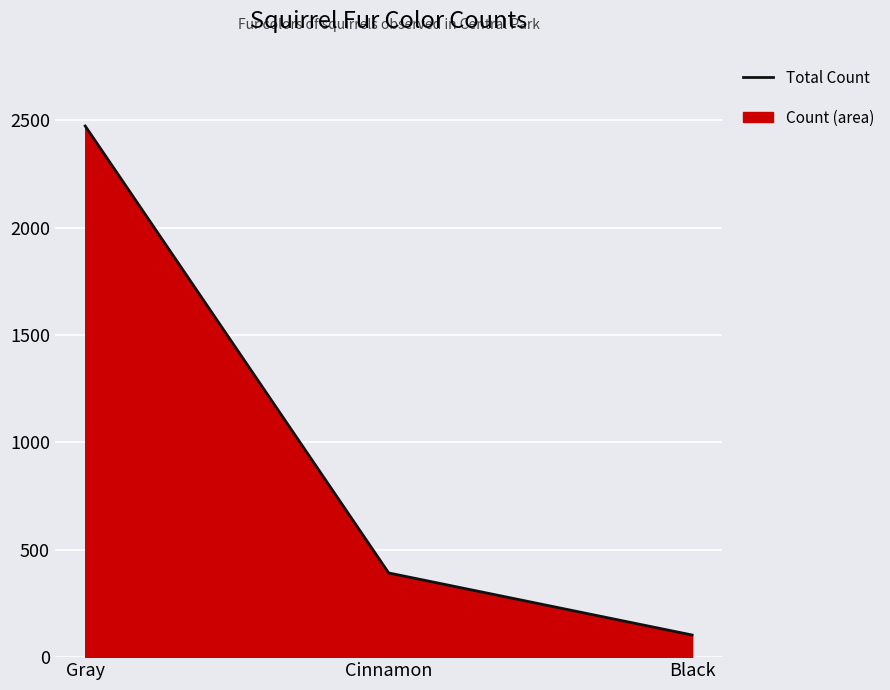

How many lines are shown in the chart?

1